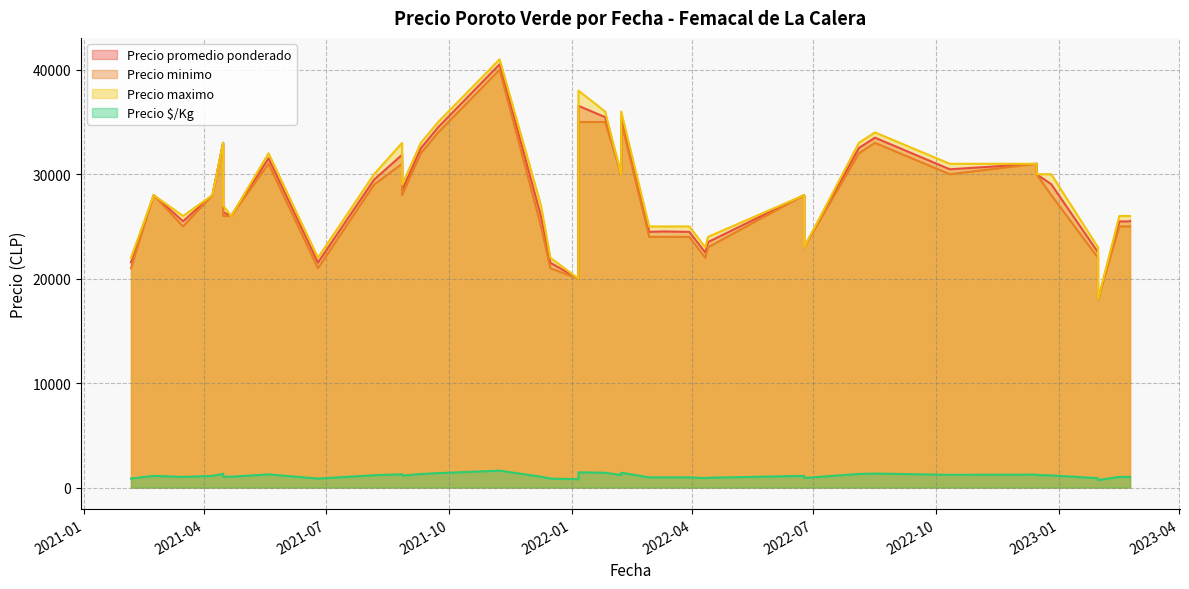

How many values in the Precio minimo series are below 28000?

19